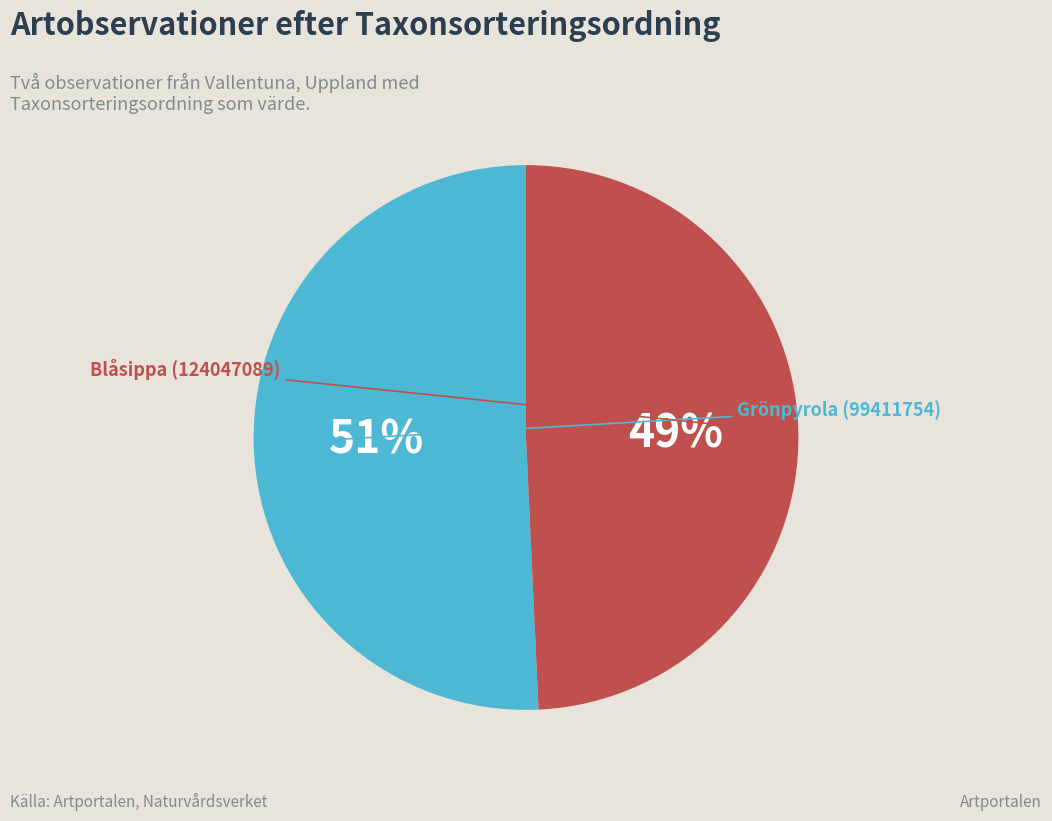

To the nearest percent, what is the average slice percentage?

50%